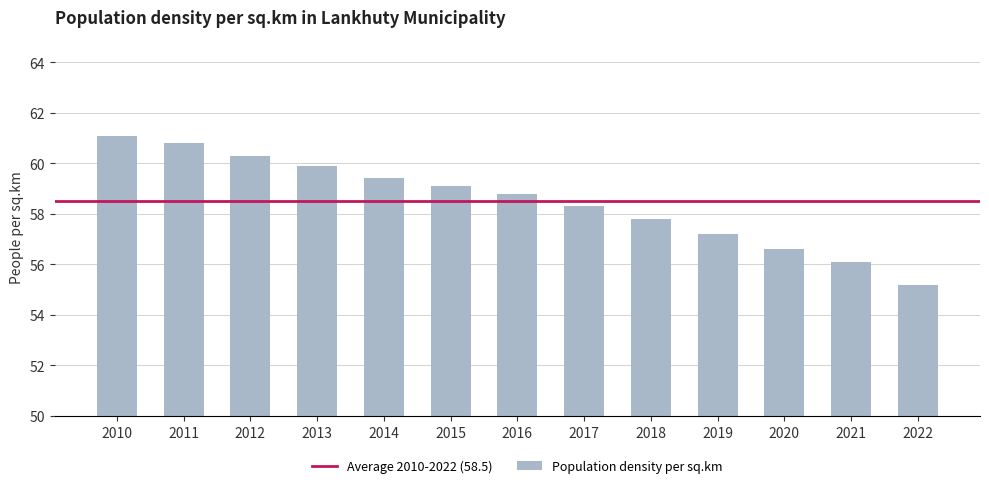

At which label does the data first exceed 58?

2010